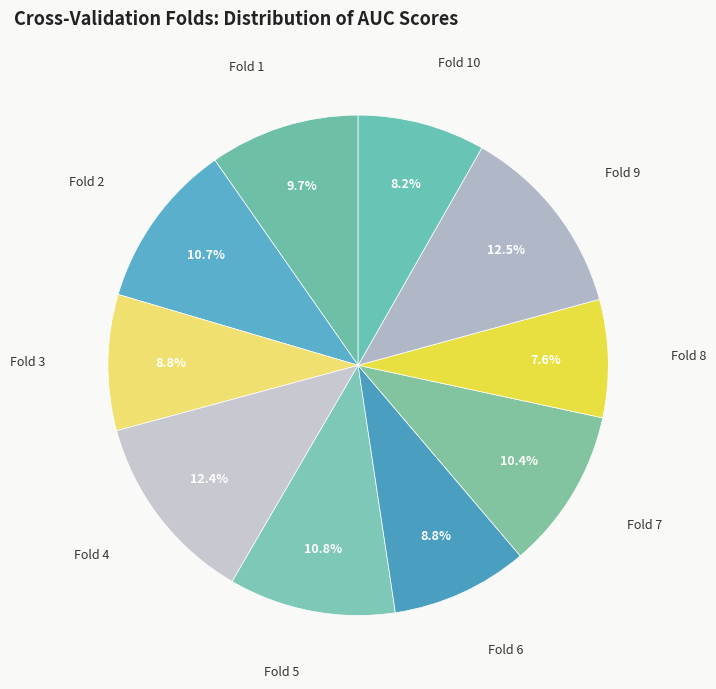

How many slices are in this pie chart?

10